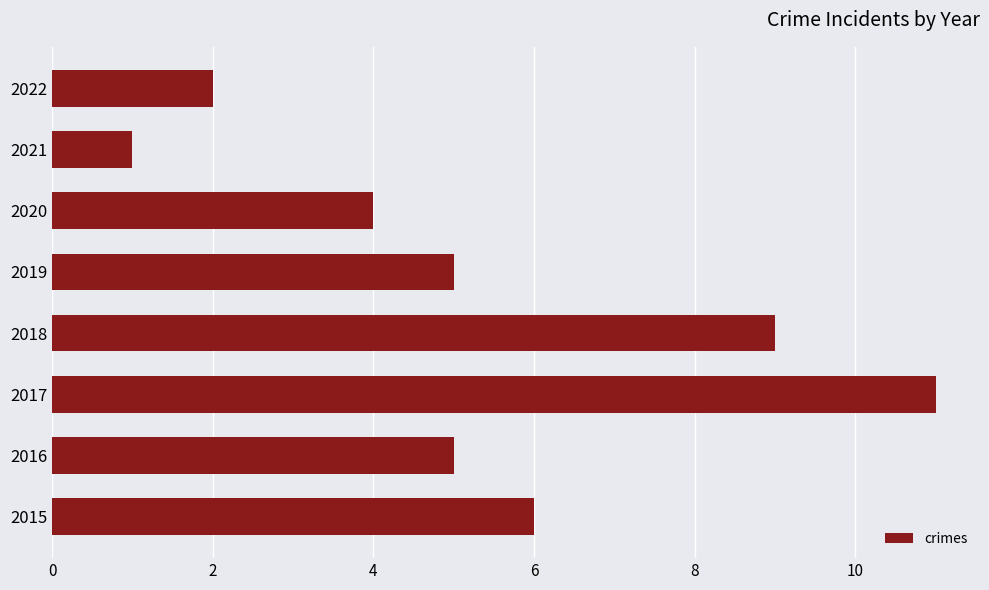

Reading top to bottom, transcribe all the data shown in this chart.

2	1	4	5	9	11	5	6